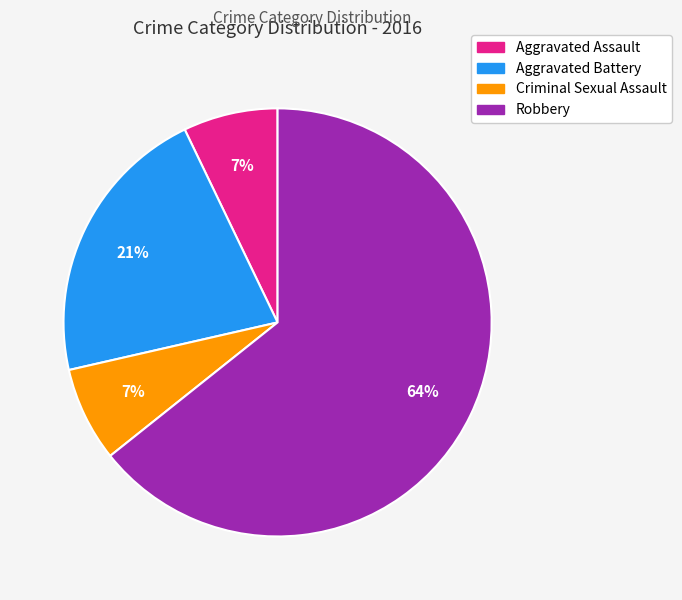

The Robbery slice represents 64% of the pie. True or false?

True